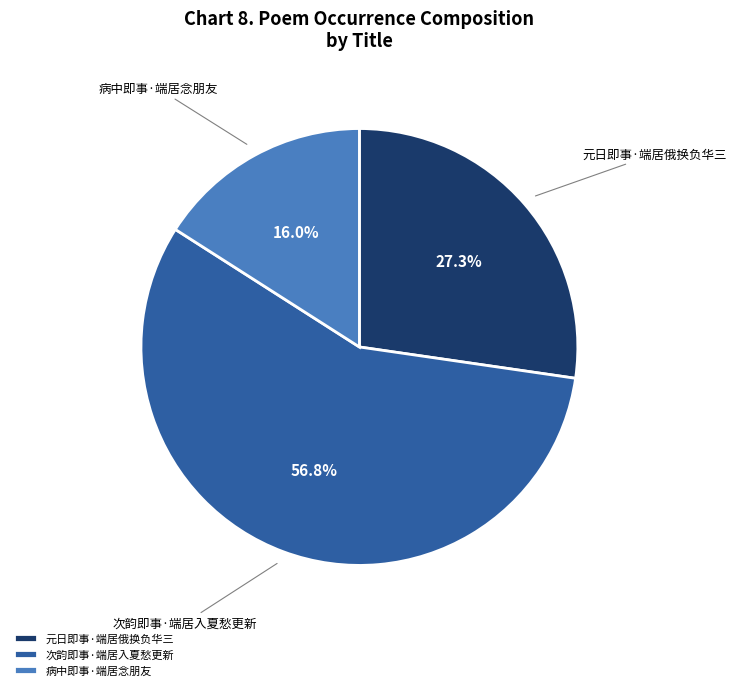

To the nearest percent, what portion does 病中即事·端居念朋友 represent?

16%